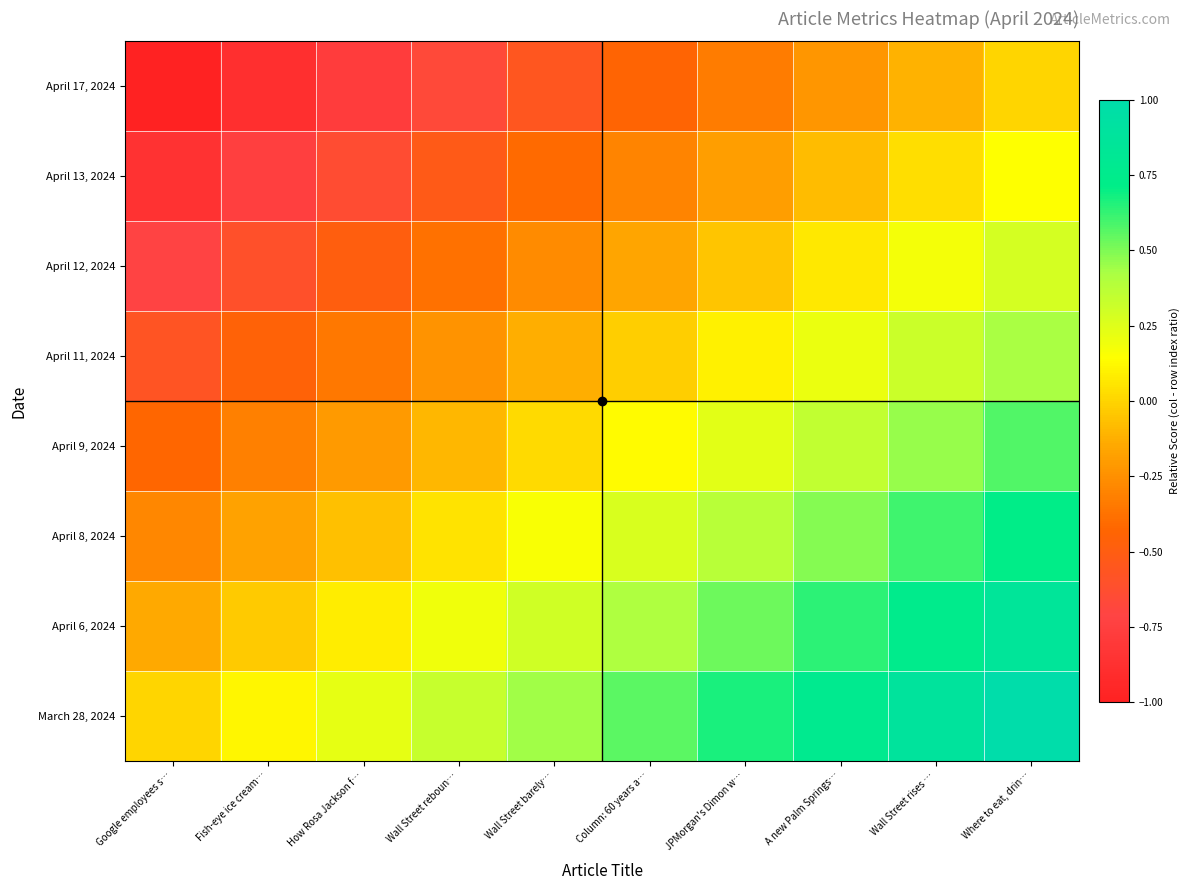

What is the smallest value displayed?

-1.0